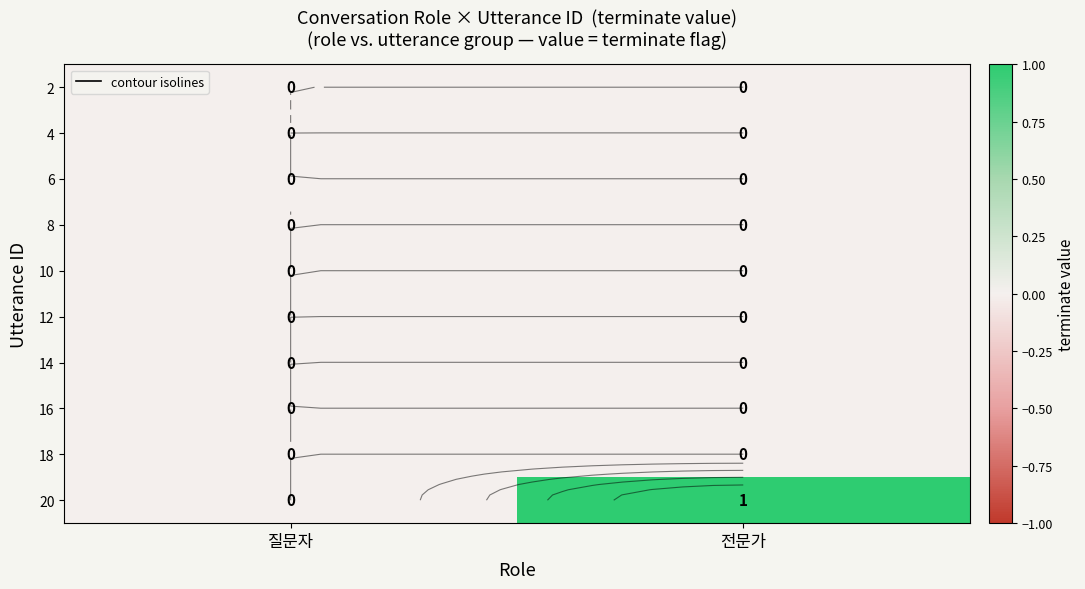

Is it true that 20 equals 0 at 질문자?

True